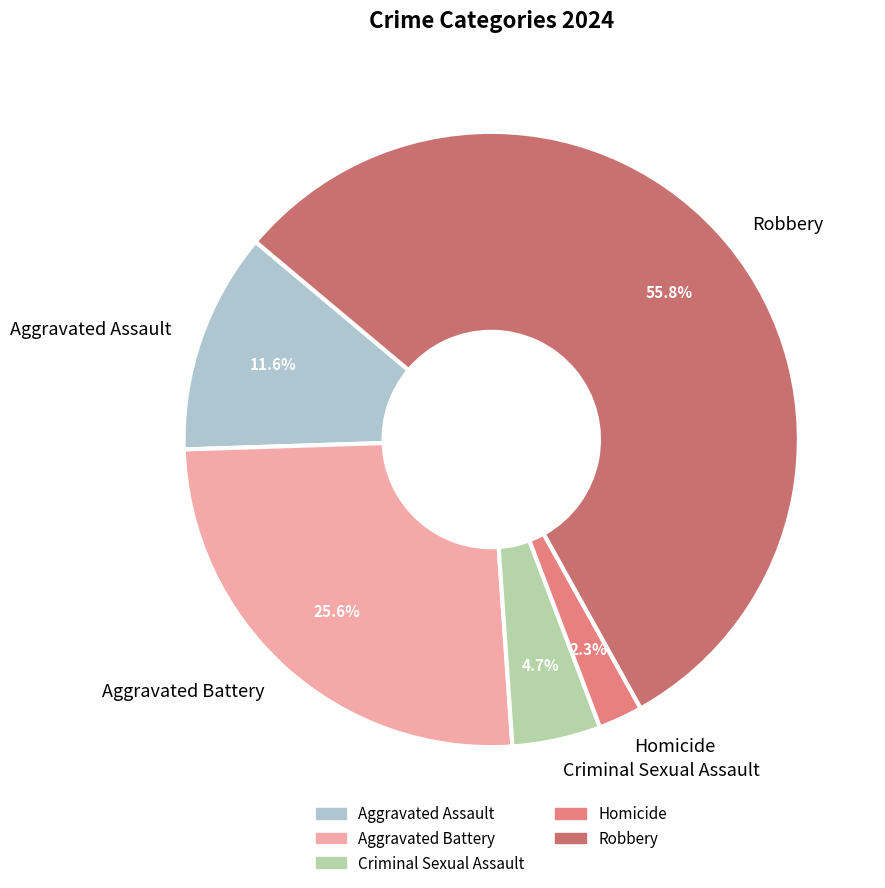

Is there a majority slice in this chart?

Yes